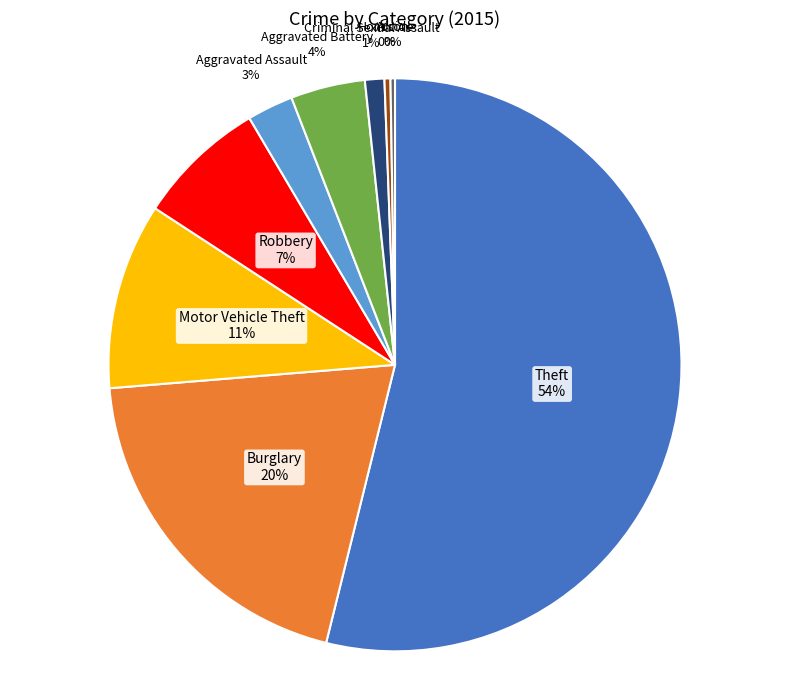

Combined, do Theft and Homicide account for over 50%?

Yes